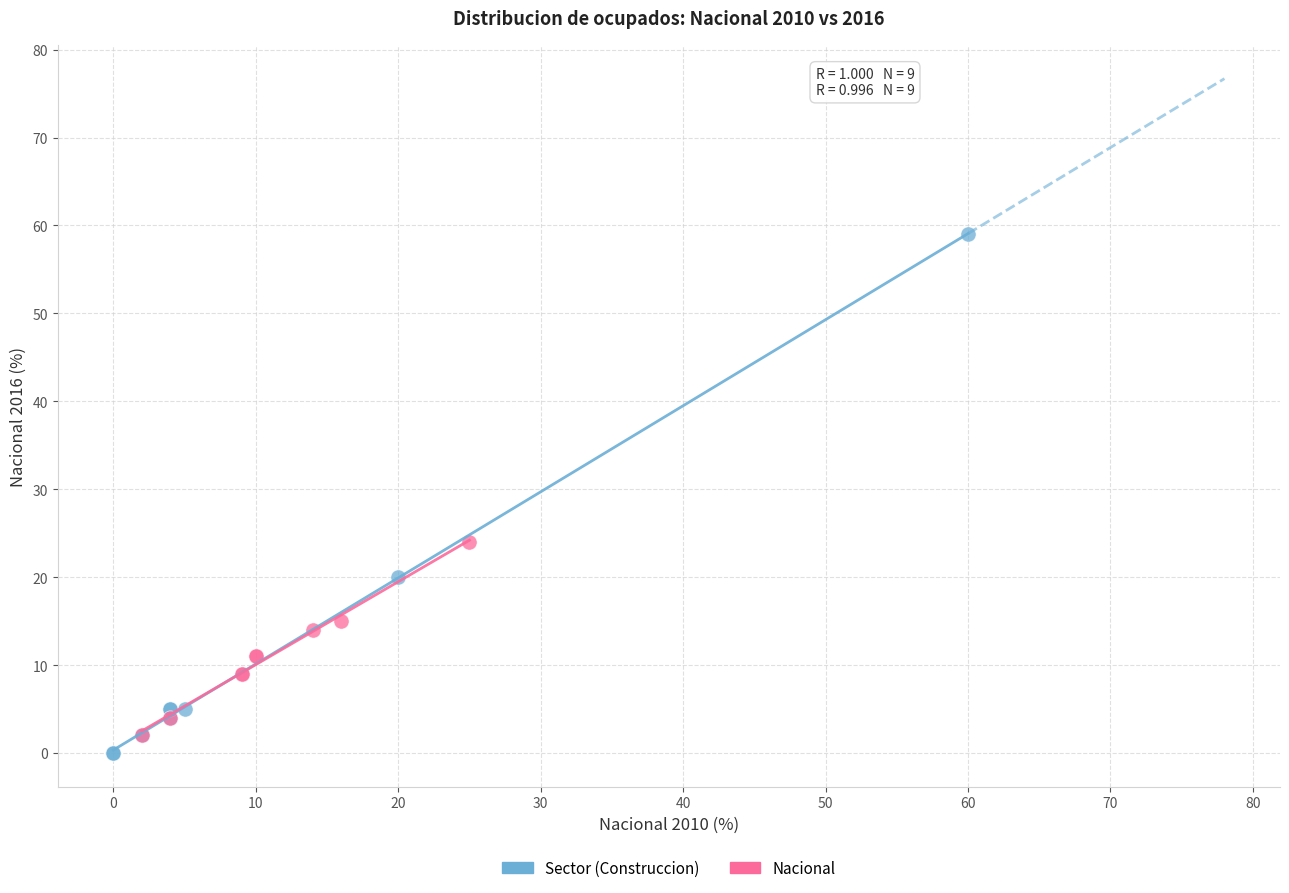

Which series has the largest Y range (max minus min)?

Sector (Construccion)